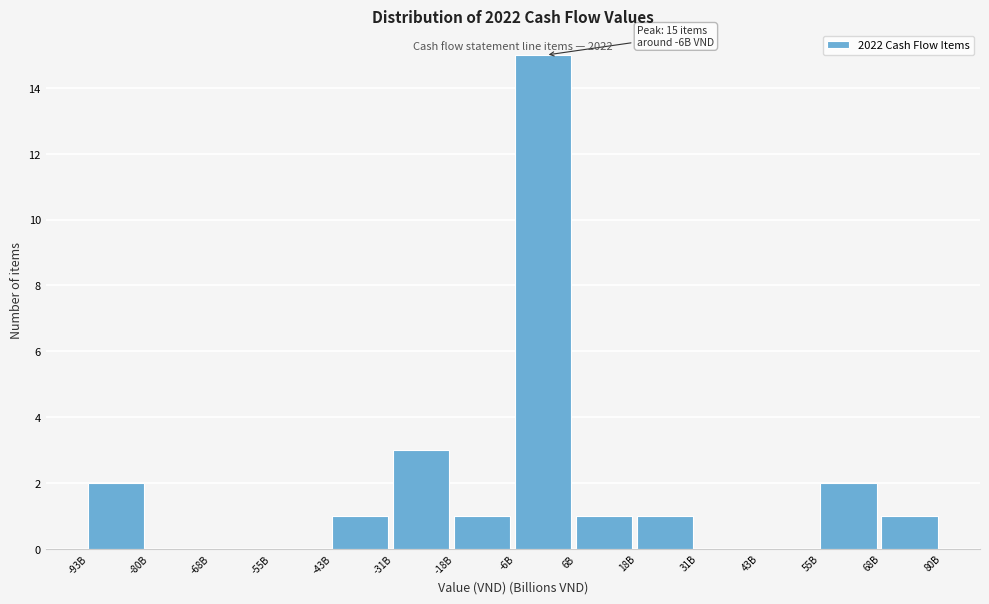

Reading left to right, list all the values displayed in this chart.

-93B=2	-80B=0	-68B=0	-55B=0	-43B=1	-31B=3	-18B=1	-6B=15	6B=1	18B=1	31B=0	43B=0	55B=2	68B=1